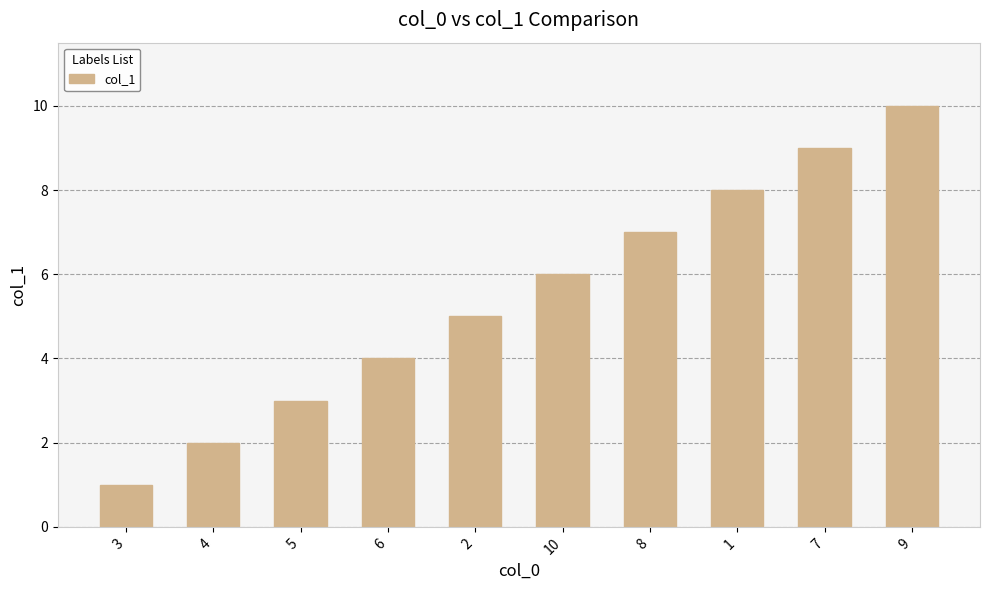

How many bars are there in total?

10